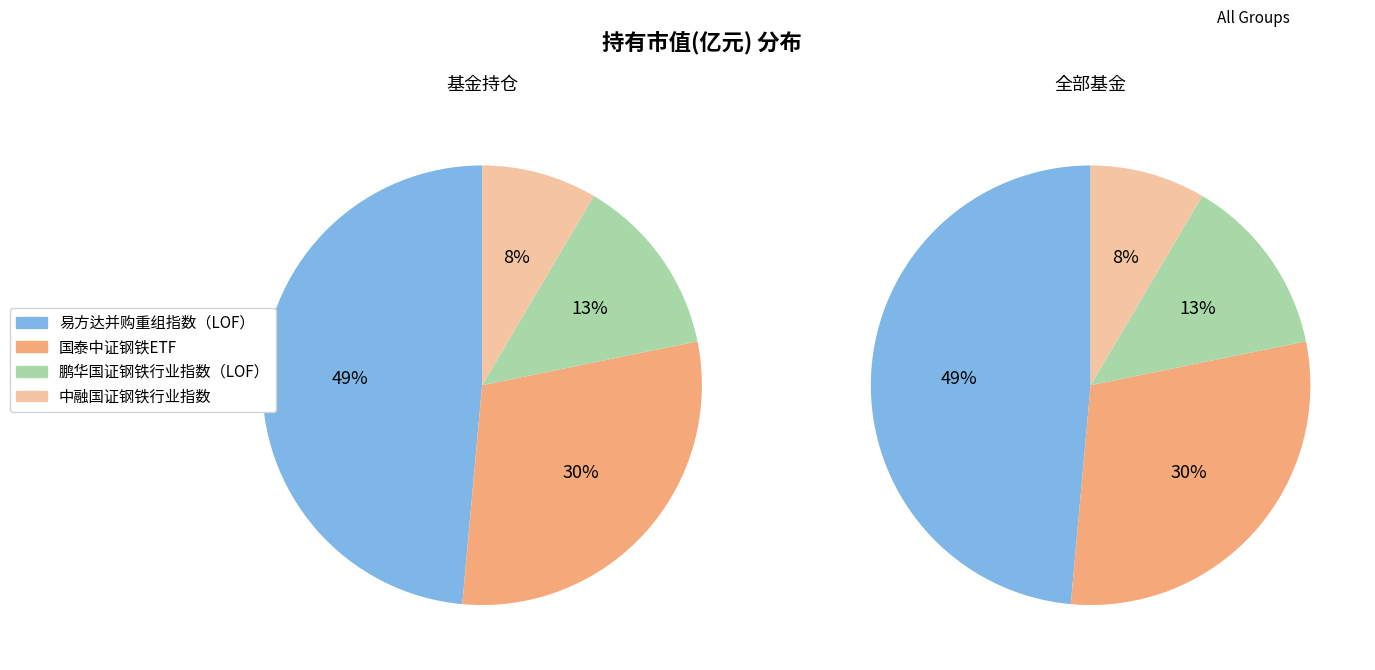

True or false: 中融国证钢铁行业指数 accounts for 1% of the total.

False